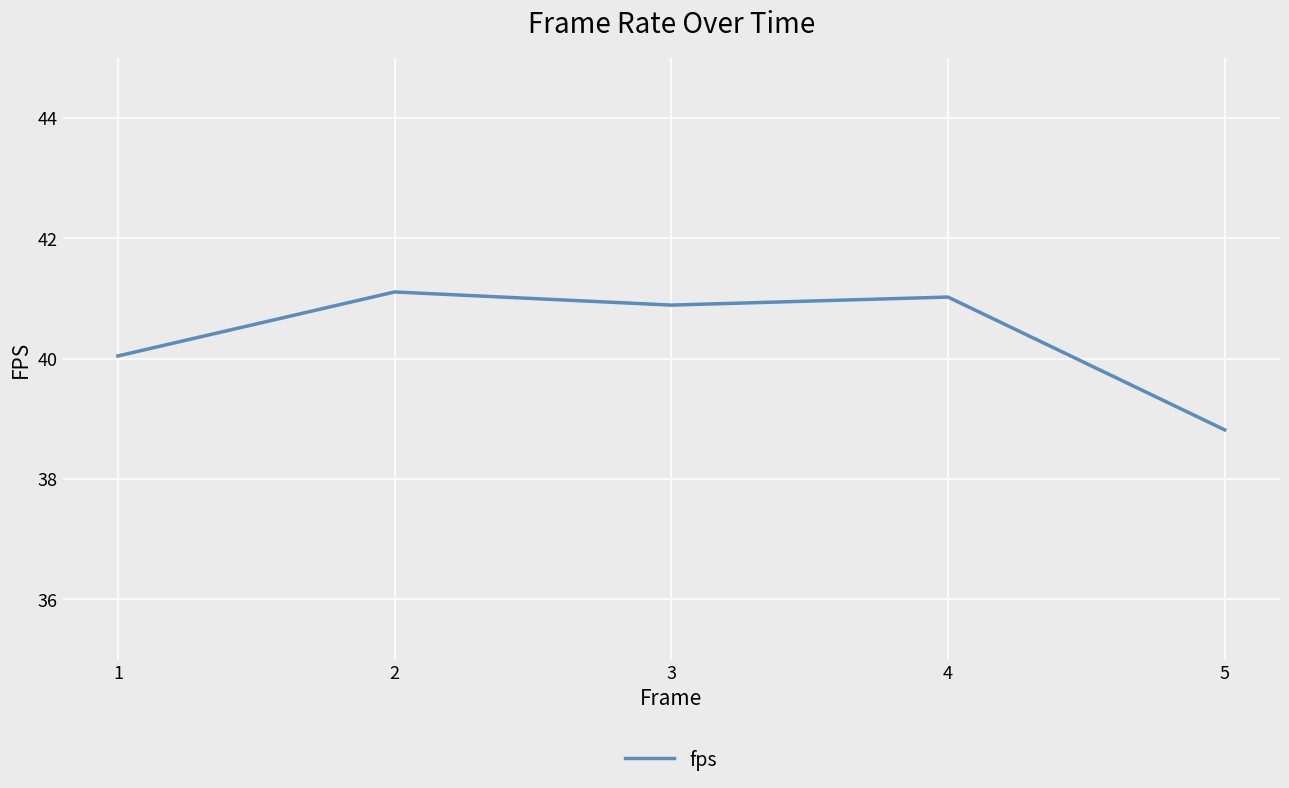

What is the ratio of the value at 3 to the value at 5?

1.1